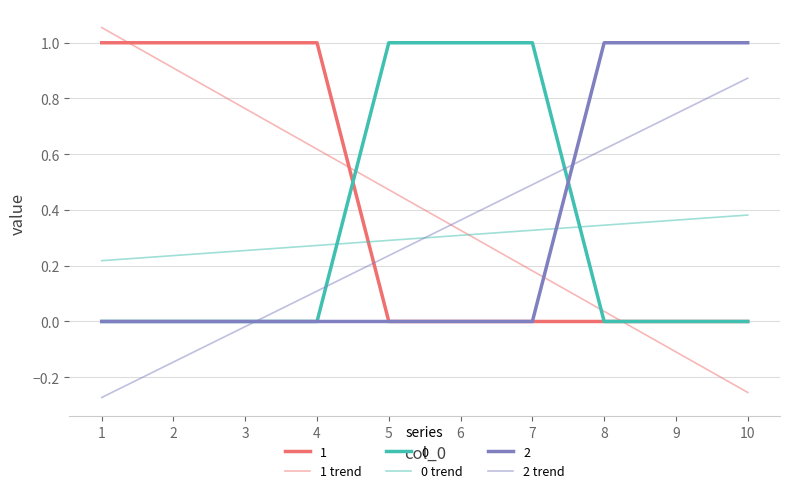

Is this an area chart (filled region under the line)?

No